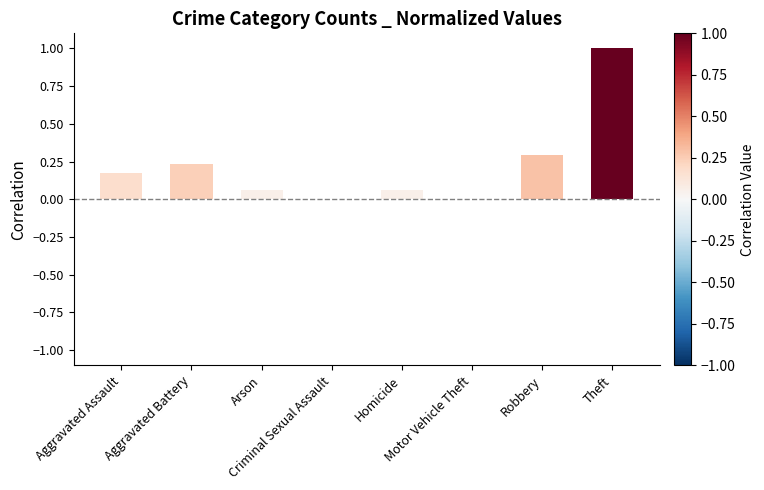

What is the maximum value shown in the chart?

1.0